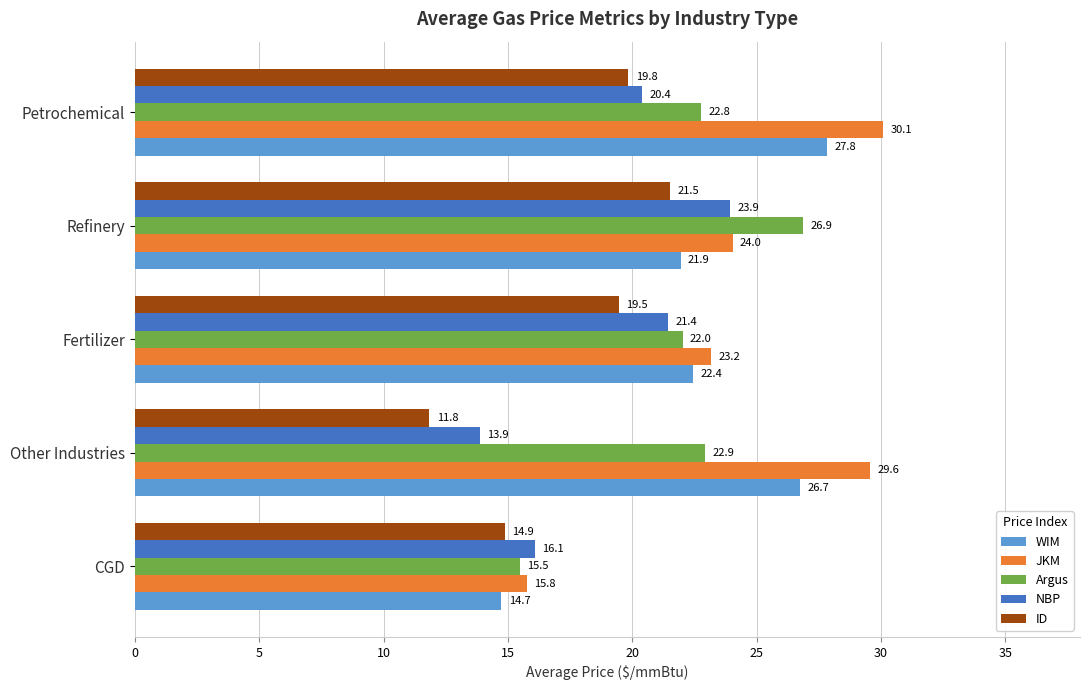

What is the highest value of the JKM series?

30.1